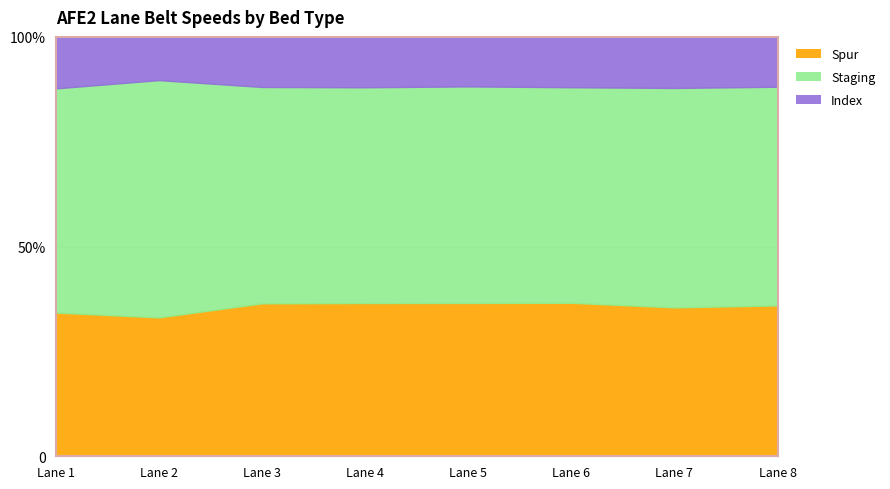

Which series changed the most between Lane 5 and Lane 6?

Spur